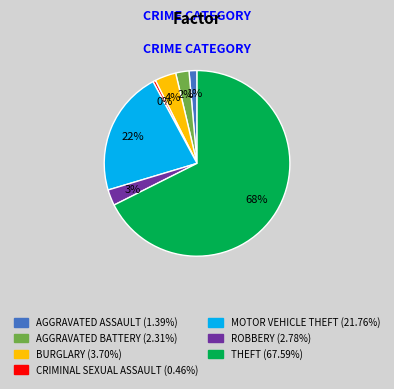

Is there a majority slice in this chart?

Yes